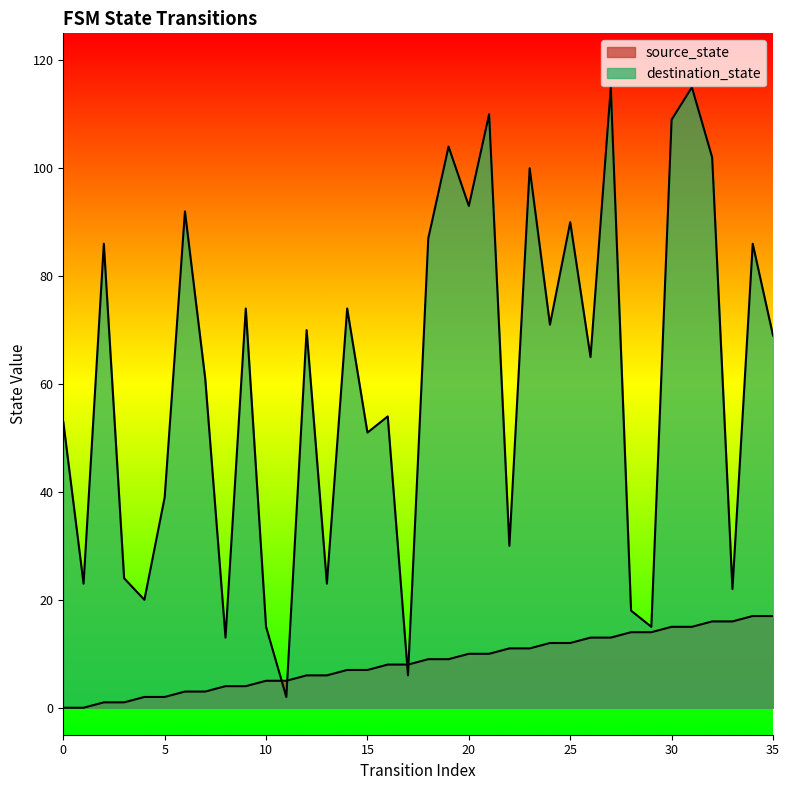

In destination_state, how many points are higher than both neighbors (excluding endpoints)?

13